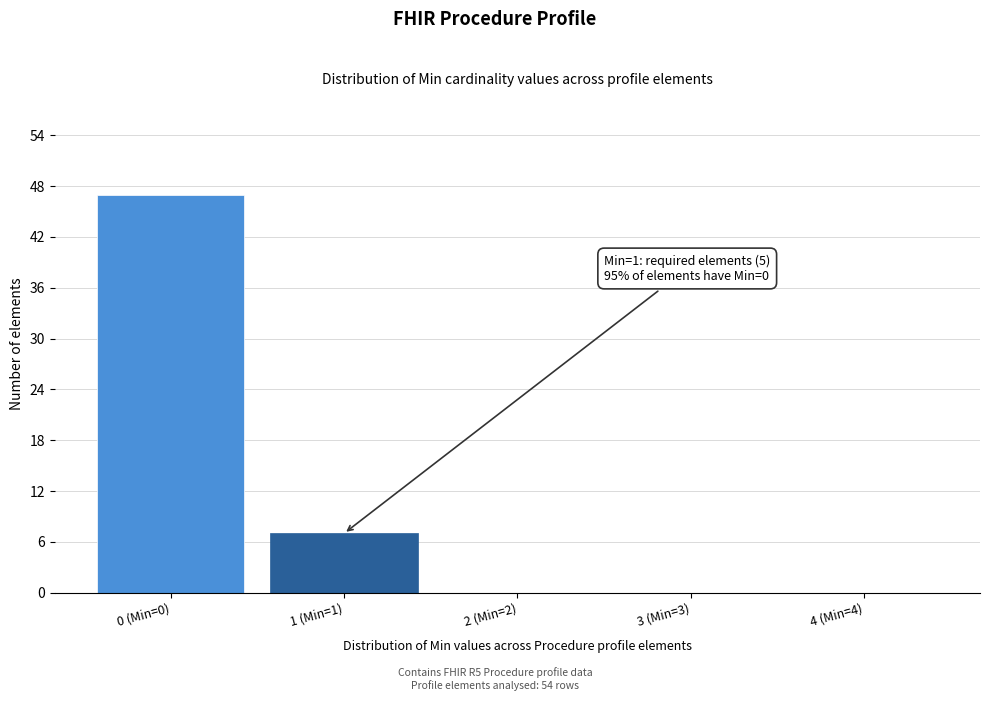

Reading right to left, transcribe all the data shown in this chart.

4 (Min=4)=0	3 (Min=3)=0	2 (Min=2)=0	1 (Min=1)=7	0 (Min=0)=47